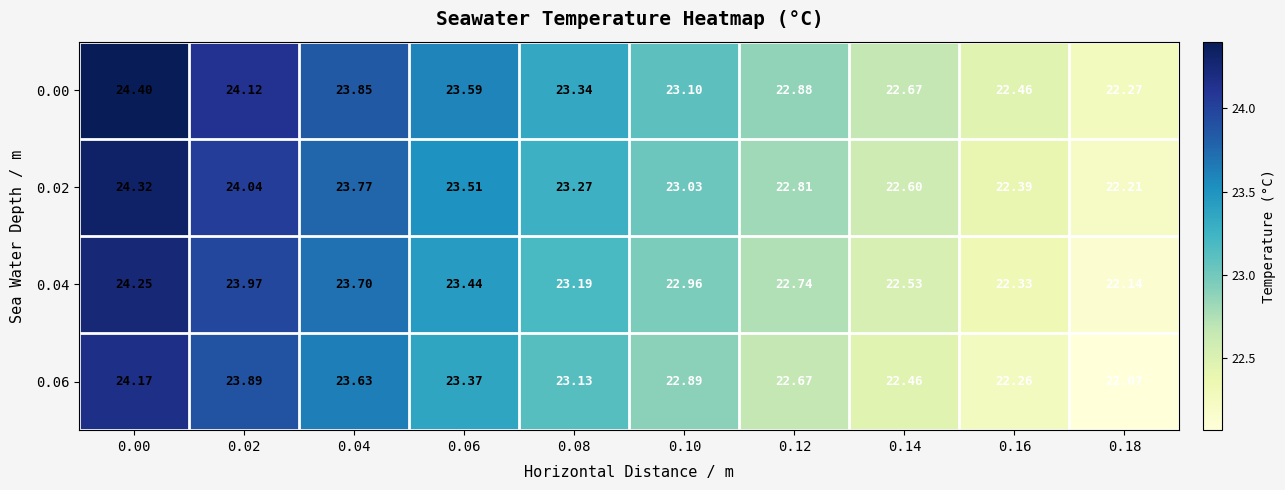

Count the number of categories in the chart.

10